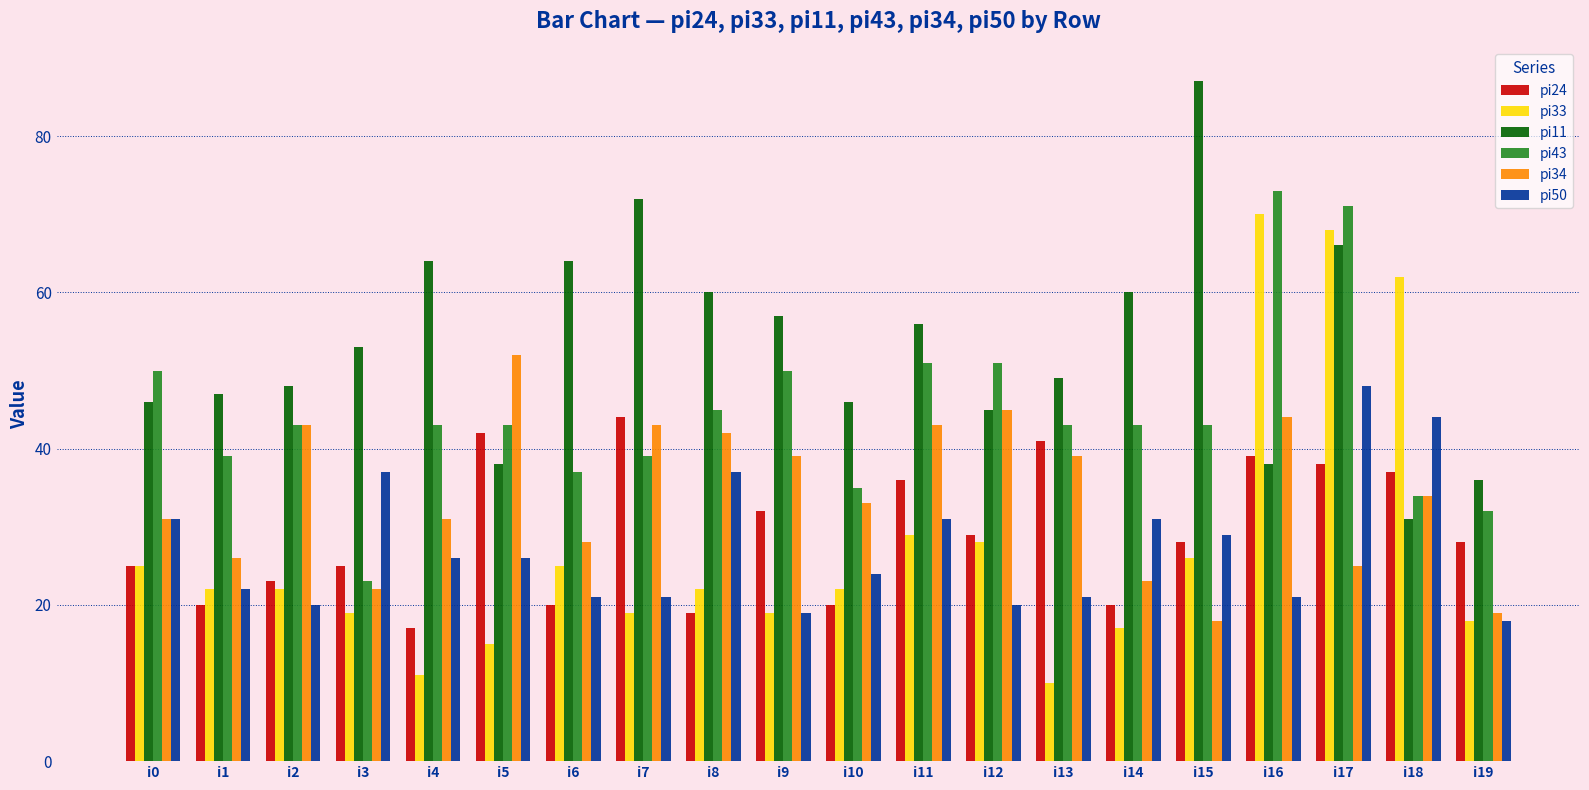

Where does the pi43 series first go above 43?

i0